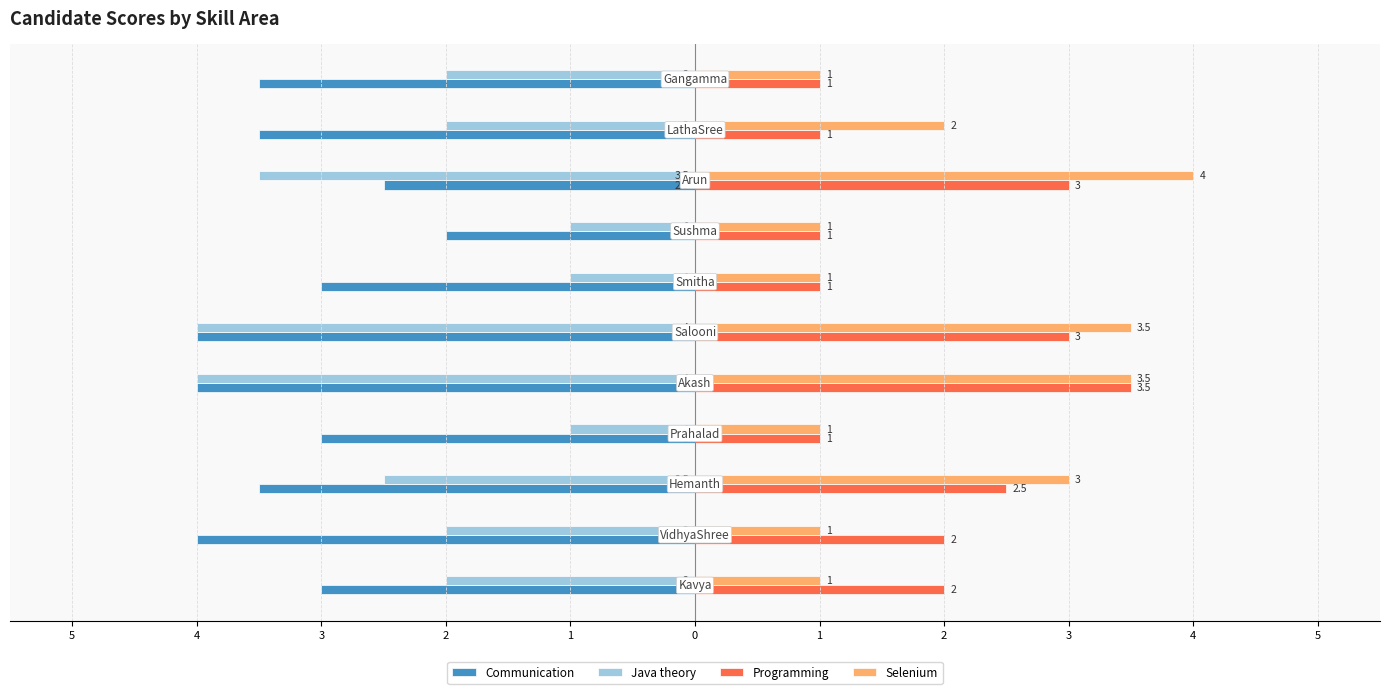

What are all the series names shown in the legend?

Communication, Java theory, Programming, Selenium